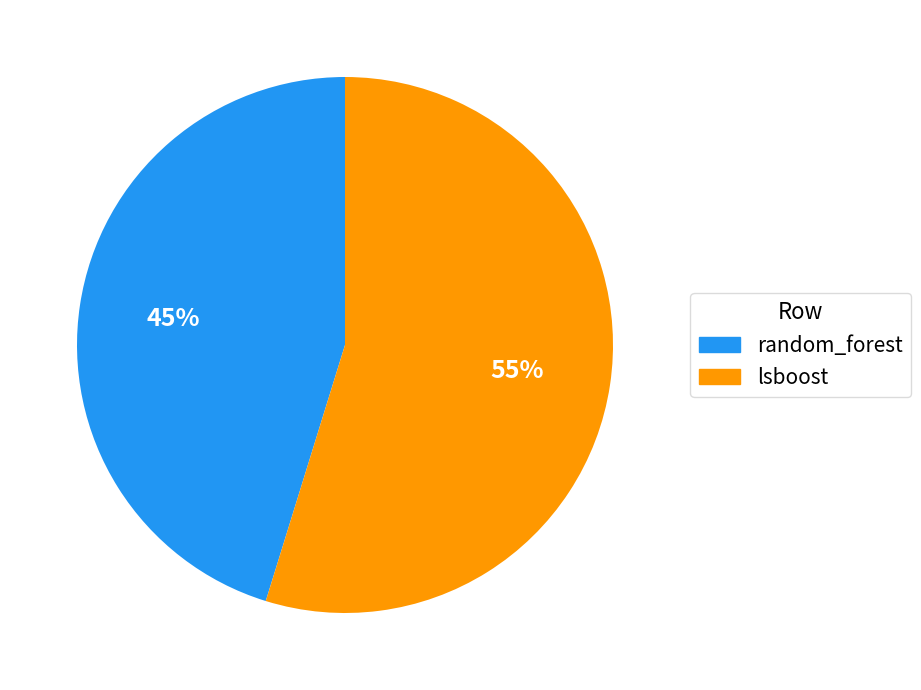

Does any single category account for the majority?

Yes